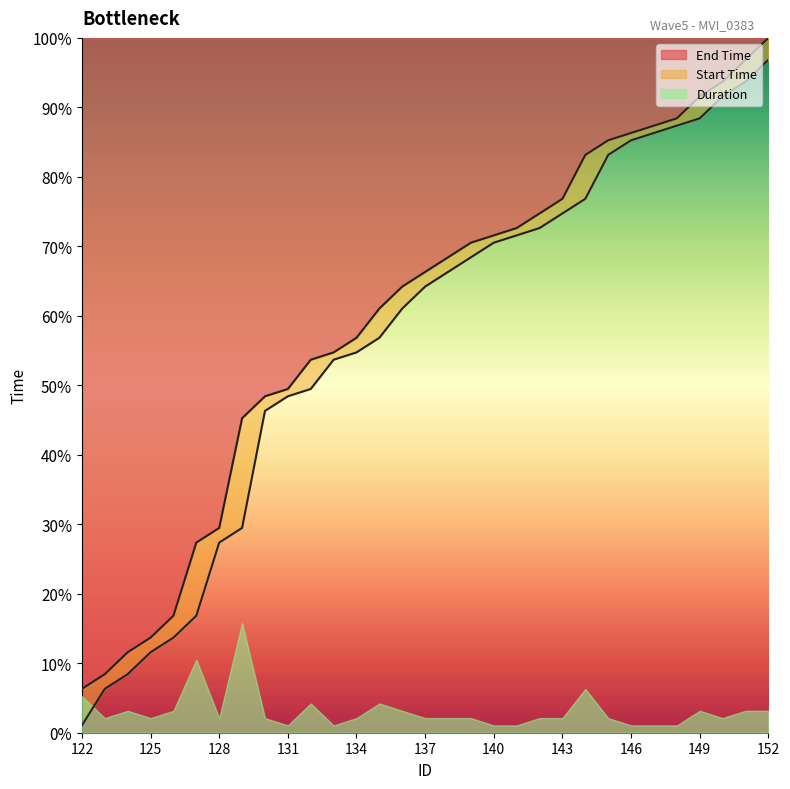

How many lines are shown in the chart?

2